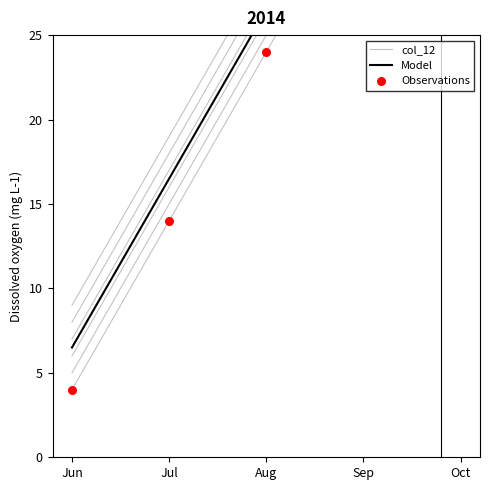

Which series reaches the minimum Y coordinate?

col_12